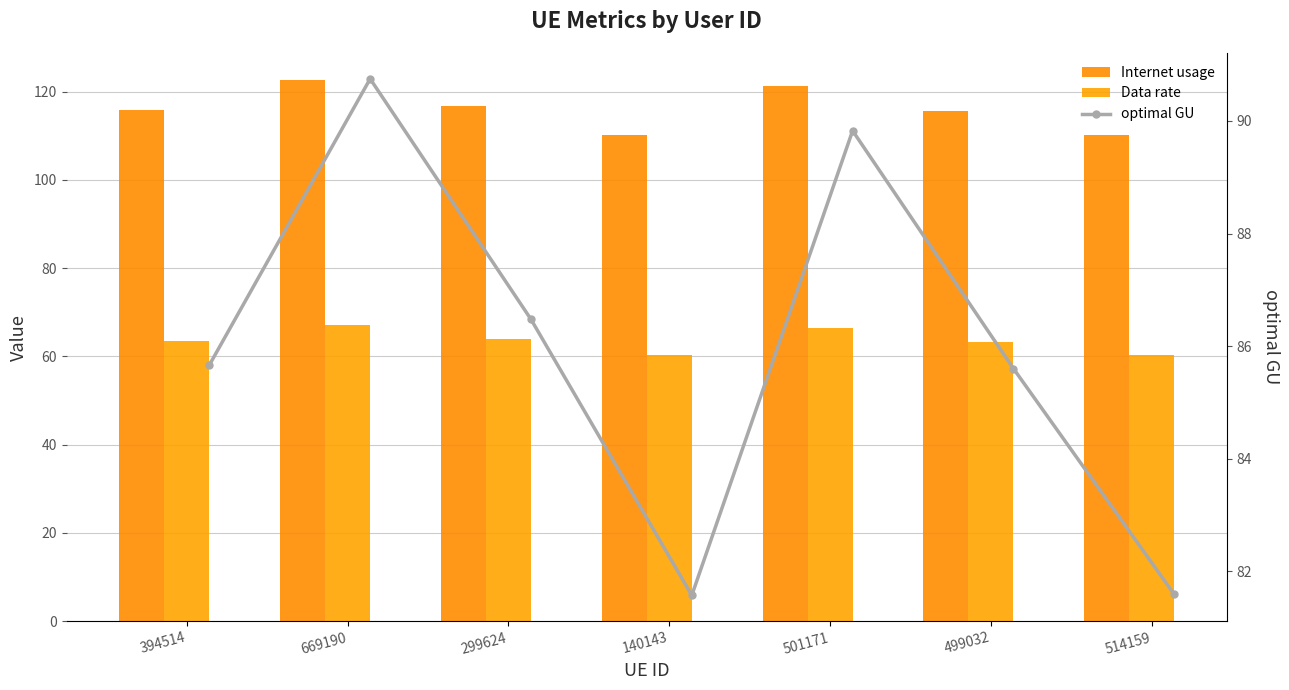

True or false: Data rate has a value of 64.0 at 299624.

True